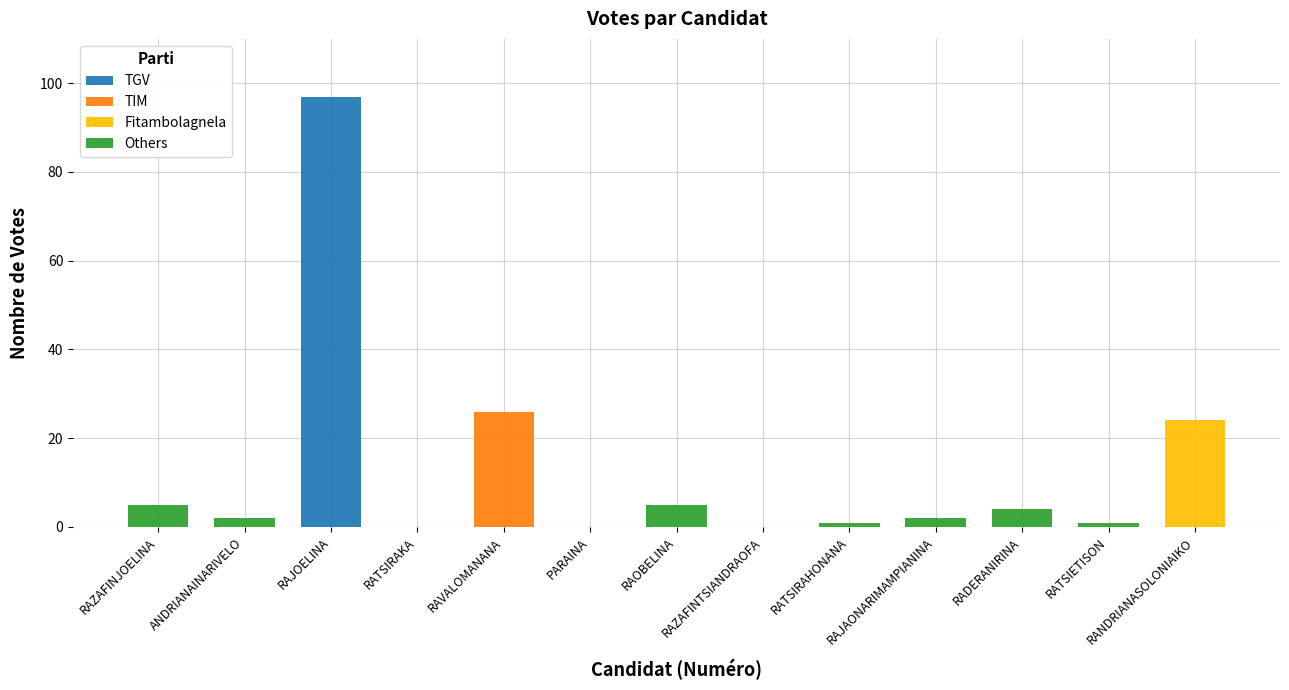

Is it true that TGV equals 0 at RAJAONARIMAMPIANINA?

True